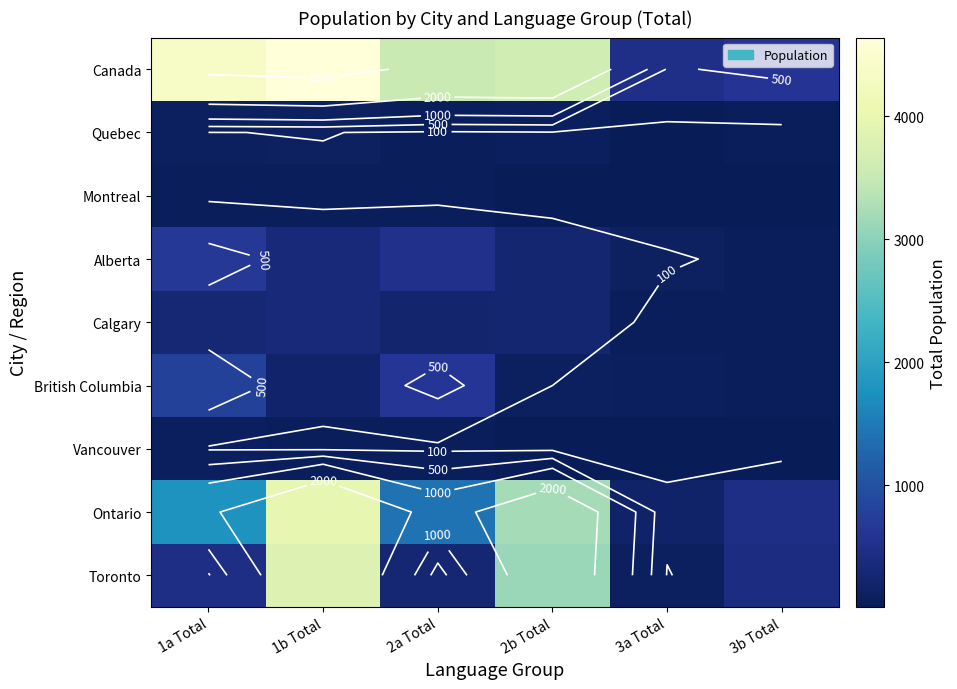

Rank the categories by Ontario value from highest to lowest.

1b Total, 2b Total, 1a Total, 2a Total, 3b Total, 3a Total